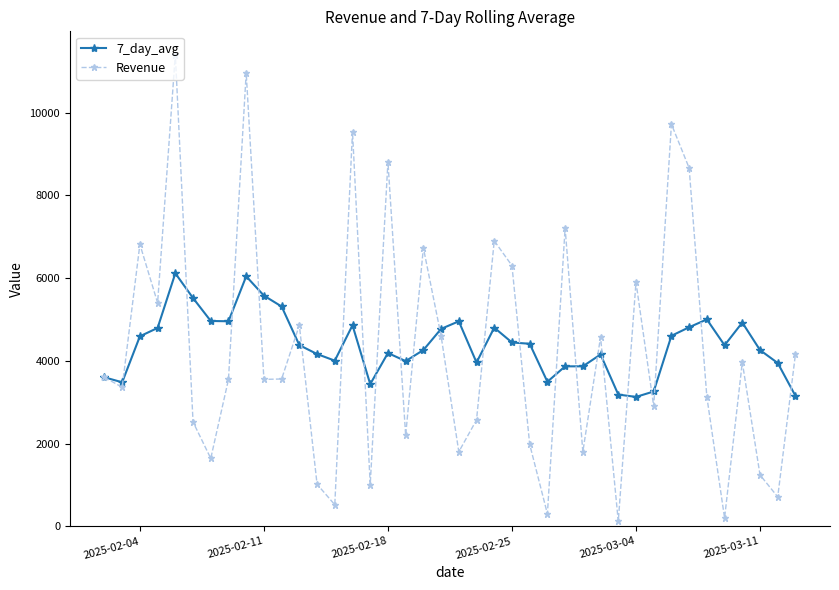

What is the value of the 7_day_avg point at the 8th from the left?

4955.0